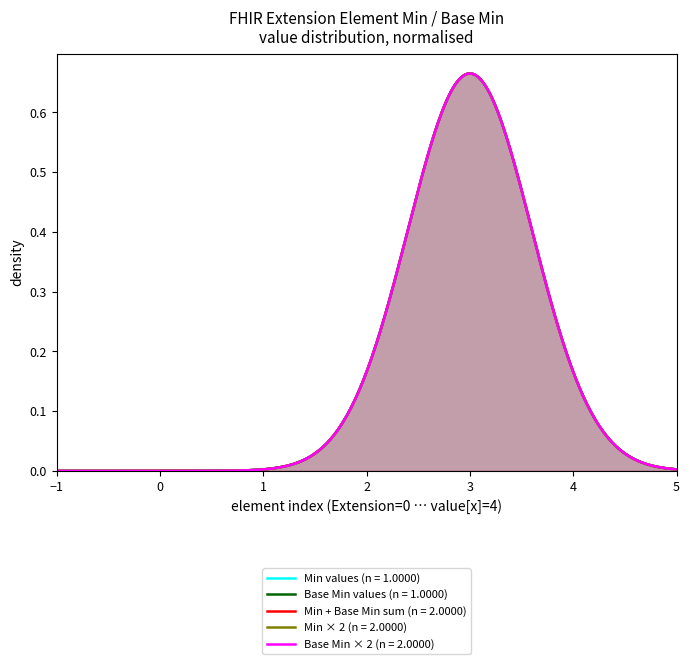

At which label is Extension.id (Min=0, Base Min=0) closest to 0?

Extension